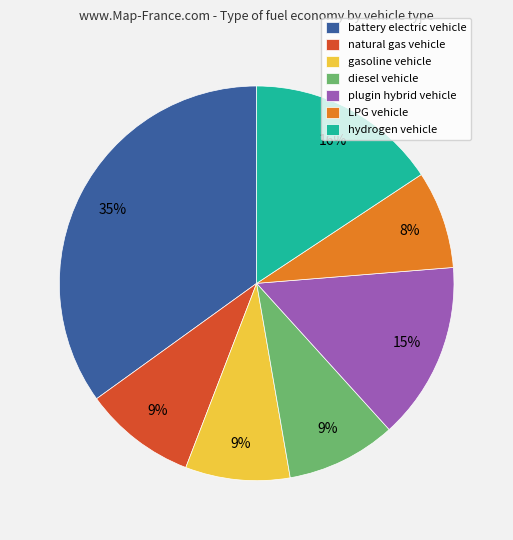

To the nearest percent, what portion does natural gas vehicle represent?

9%